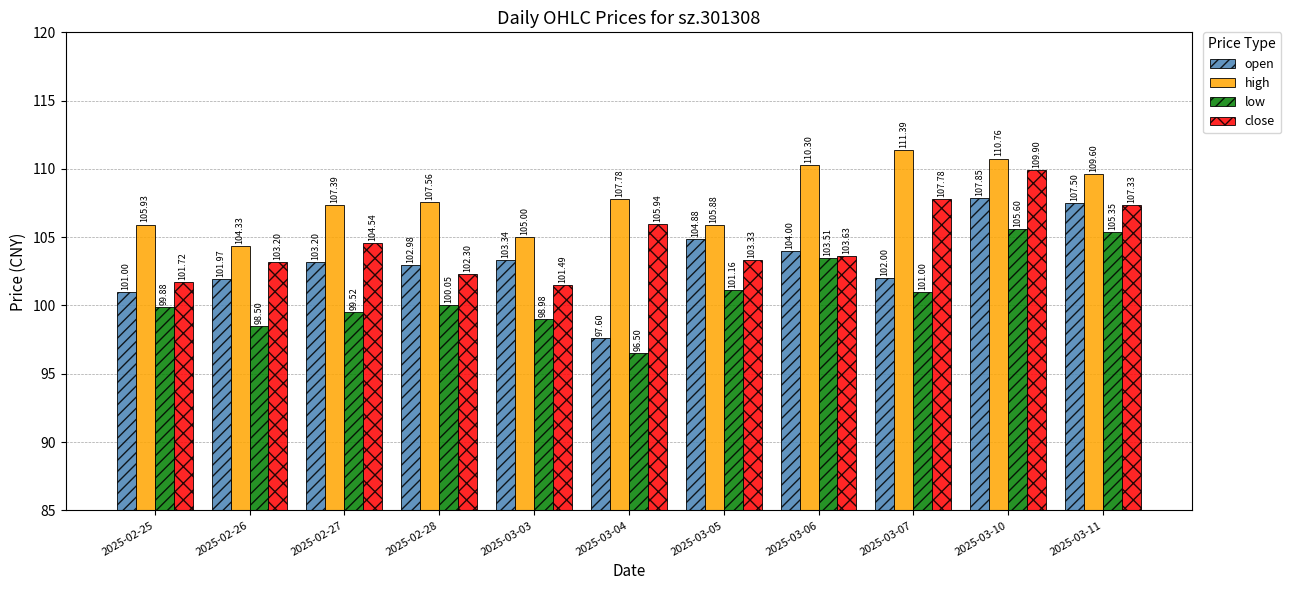

What is the sum of the open values at 2025-02-27 and 2025-03-10?

211.1